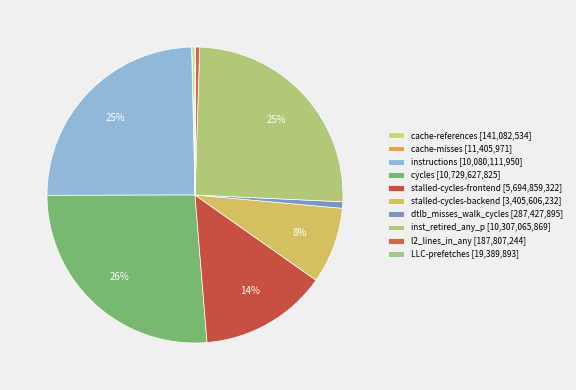

How much of the chart is everything except stalled-cycles-frontend?

86.1%